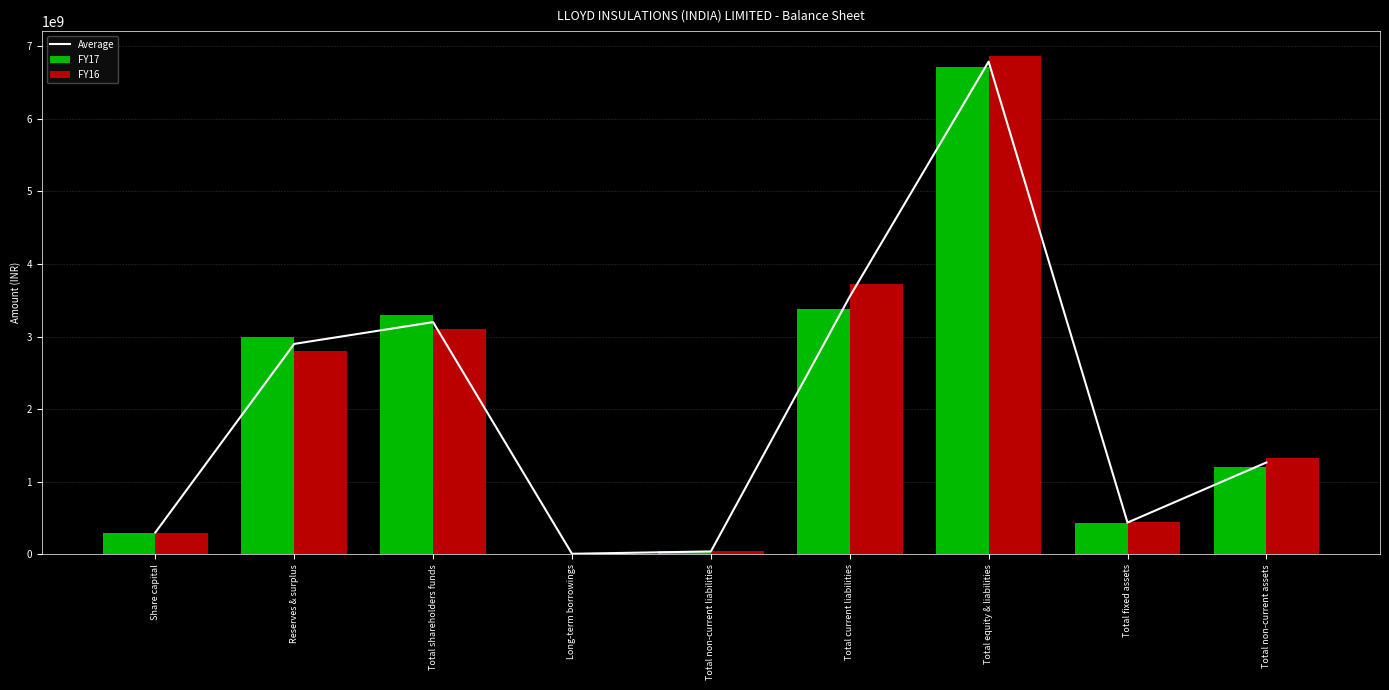

What is the total value across all series at Total non-current liabilities?

117570907.5